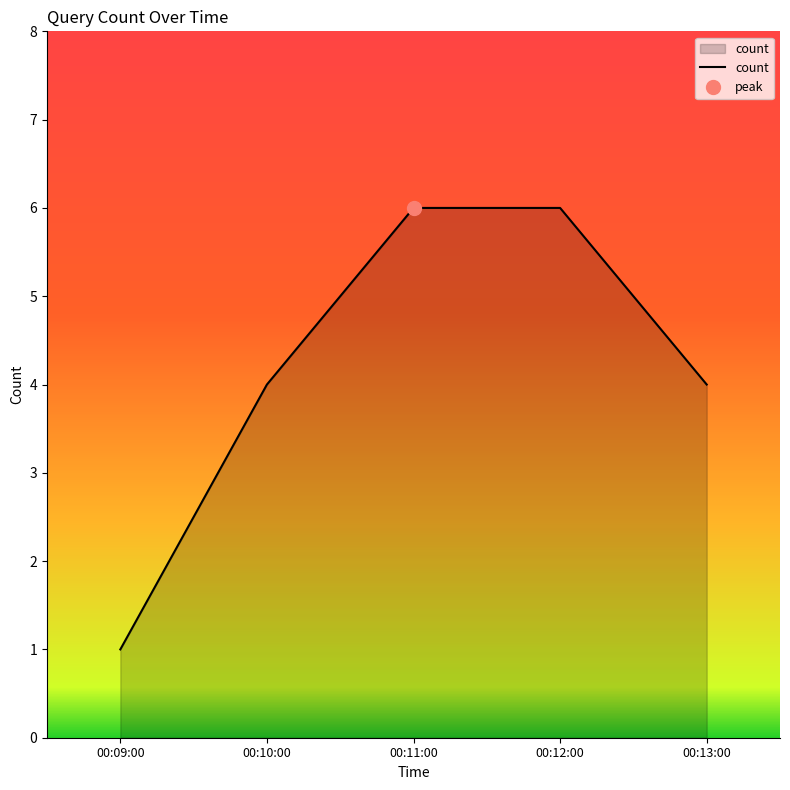

The value of count at 00:10:00 is 4. True or false?

True